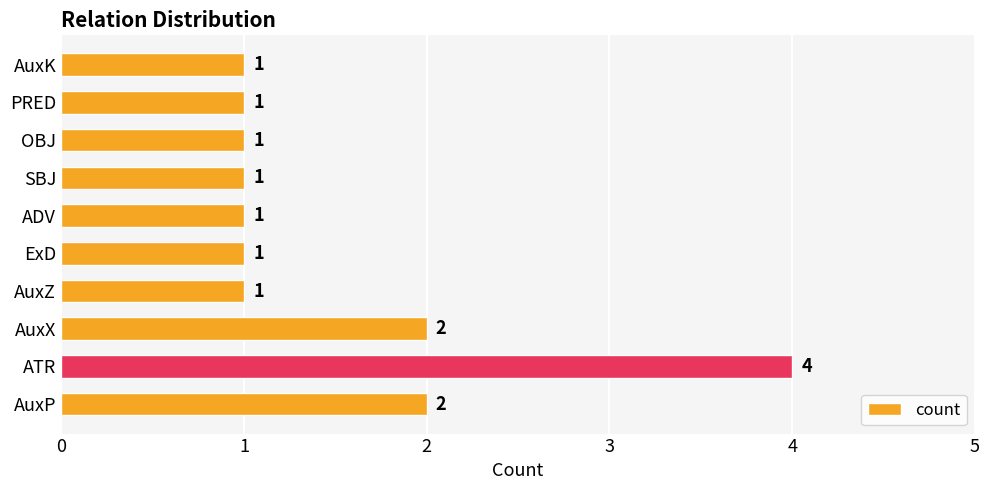

The chart shows a value of 0 at ADV. True or false?

False